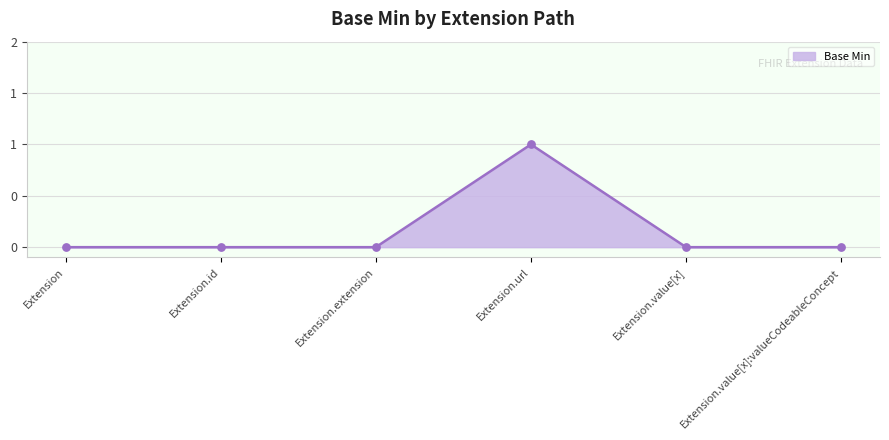

What is the change in value from Extension to Extension.url?

+1